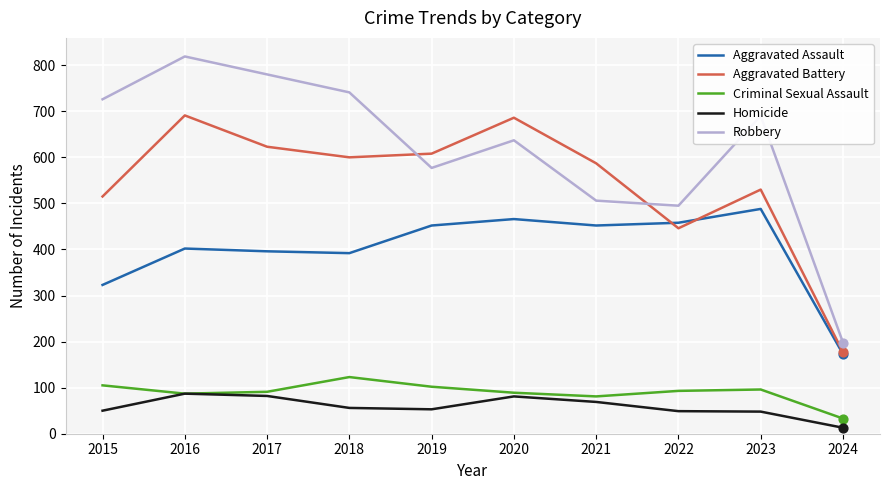

Which series has the largest range (max minus min)?

Robbery